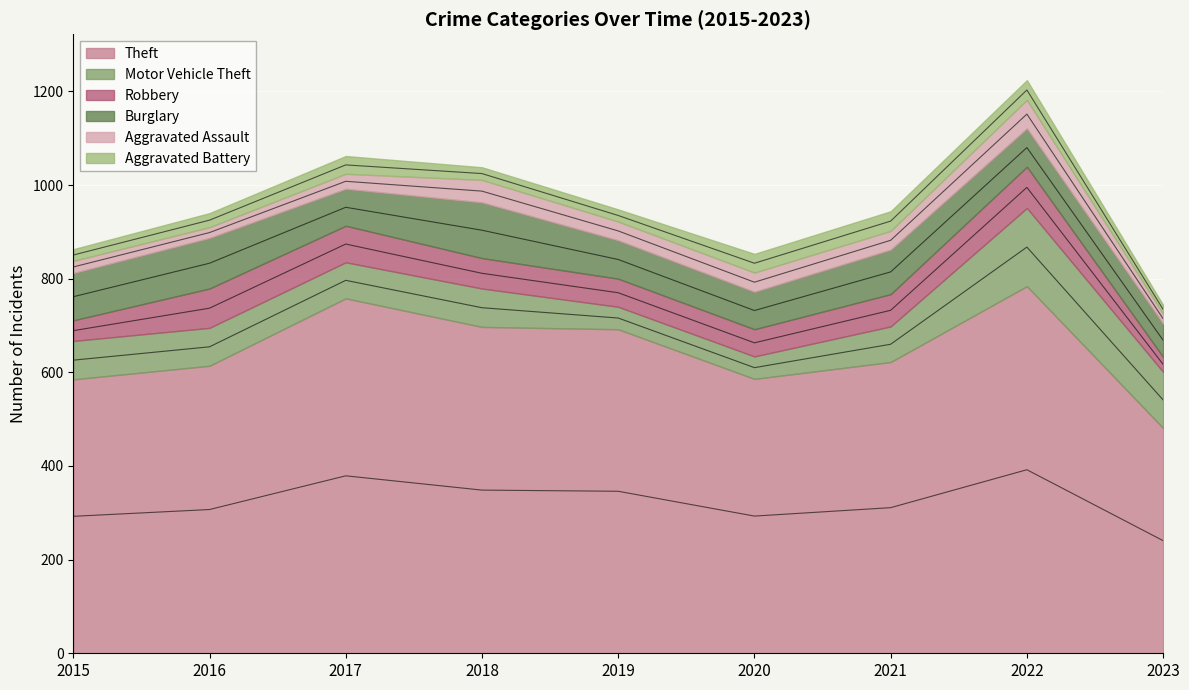

Which series changed the most between 2017 and 2018?

Theft